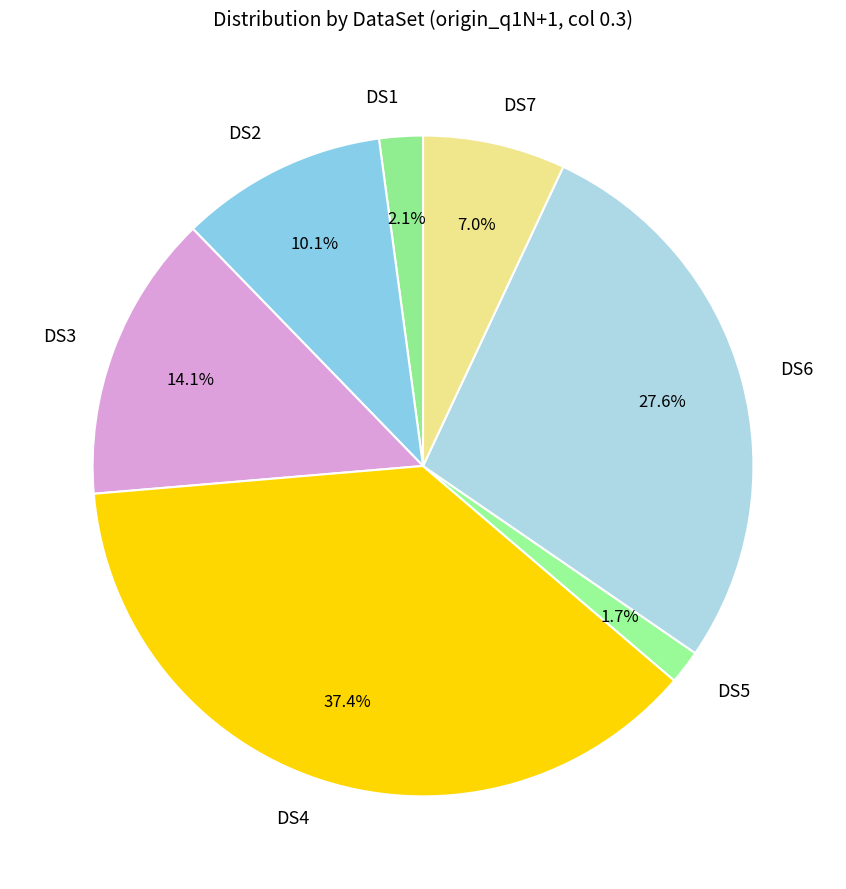

To the nearest percent, what percentage of the pie is DS3?

14%